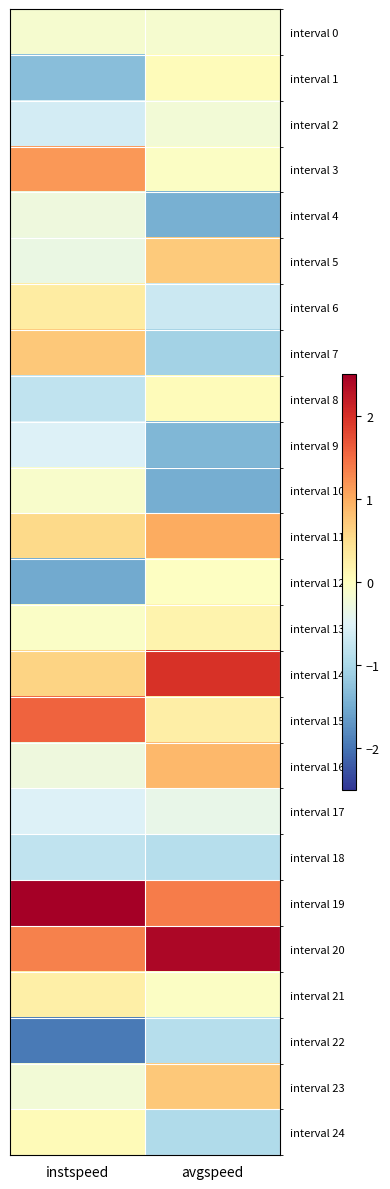

Reading left to right, extract all data points from this chart.

interval 0: instspeed=-0.1	avgspeed=-0.1
interval 1: instspeed=-1.3	avgspeed=0.0
interval 2: instspeed=-0.6	avgspeed=-0.2
interval 3: instspeed=1.2	avgspeed=-0.1
interval 4: instspeed=-0.3	avgspeed=-1.5
interval 5: instspeed=-0.3	avgspeed=0.7
interval 6: instspeed=0.3	avgspeed=-0.7
interval 7: instspeed=0.7	avgspeed=-1.1
interval 8: instspeed=-0.8	avgspeed=0.1
interval 9: instspeed=-0.5	avgspeed=-1.4
interval 10: instspeed=-0.1	avgspeed=-1.5
interval 11: instspeed=0.6	avgspeed=1.0
interval 12: instspeed=-1.5	avgspeed=-0.0
interval 13: instspeed=-0.1	avgspeed=0.2
interval 14: instspeed=0.6	avgspeed=2.0
interval 15: instspeed=1.6	avgspeed=0.3
interval 16: instspeed=-0.3	avgspeed=0.9
interval 17: instspeed=-0.5	avgspeed=-0.4
interval 18: instspeed=-0.8	avgspeed=-0.9
interval 19: instspeed=2.8	avgspeed=1.4
interval 20: instspeed=1.3	avgspeed=2.4
interval 21: instspeed=0.2	avgspeed=-0.1
interval 22: instspeed=-1.9	avgspeed=-0.9
interval 23: instspeed=-0.2	avgspeed=0.7
interval 24: instspeed=0.1	avgspeed=-1.0